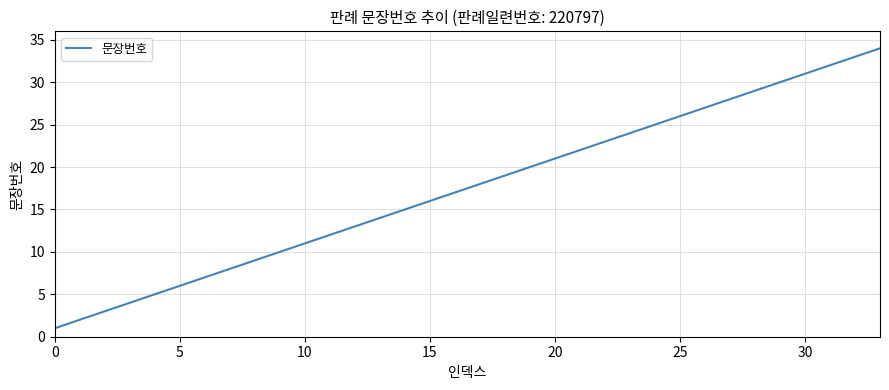

What is the maximum value shown in the chart?

34